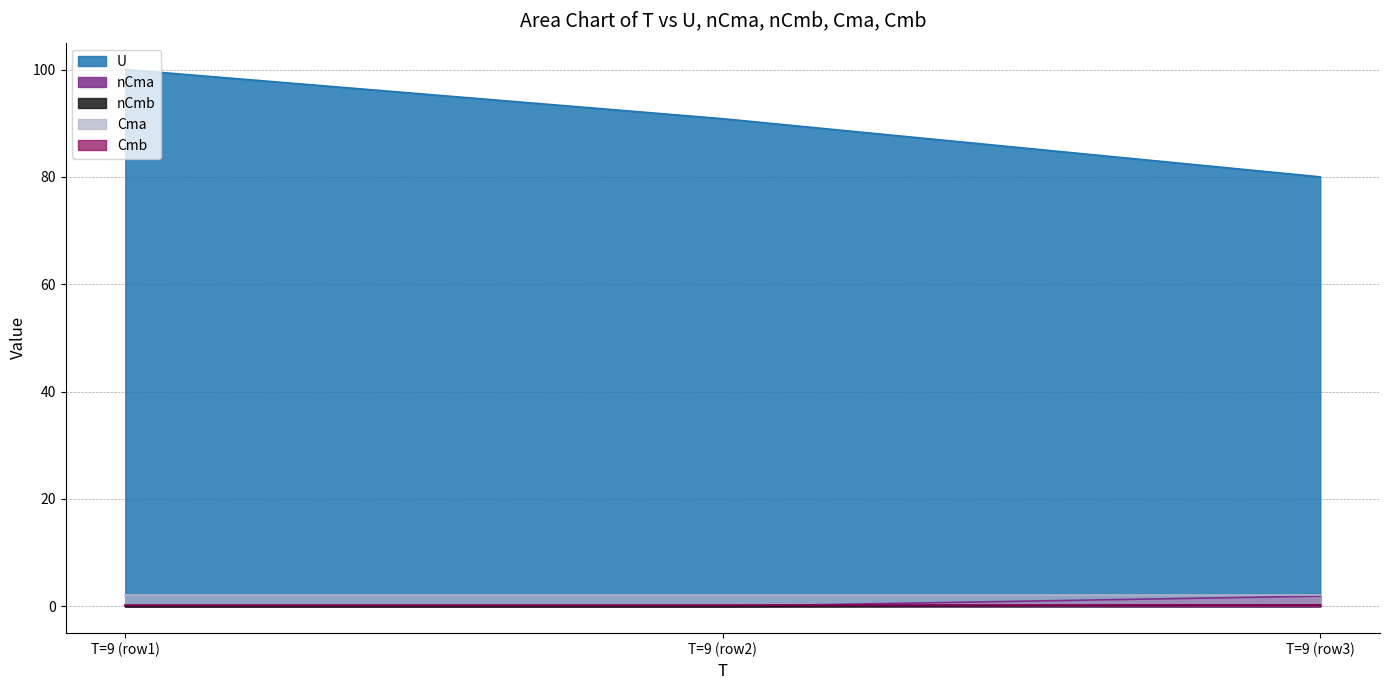

Is it true that U equals 50.4 at T=9 (row3)?

False